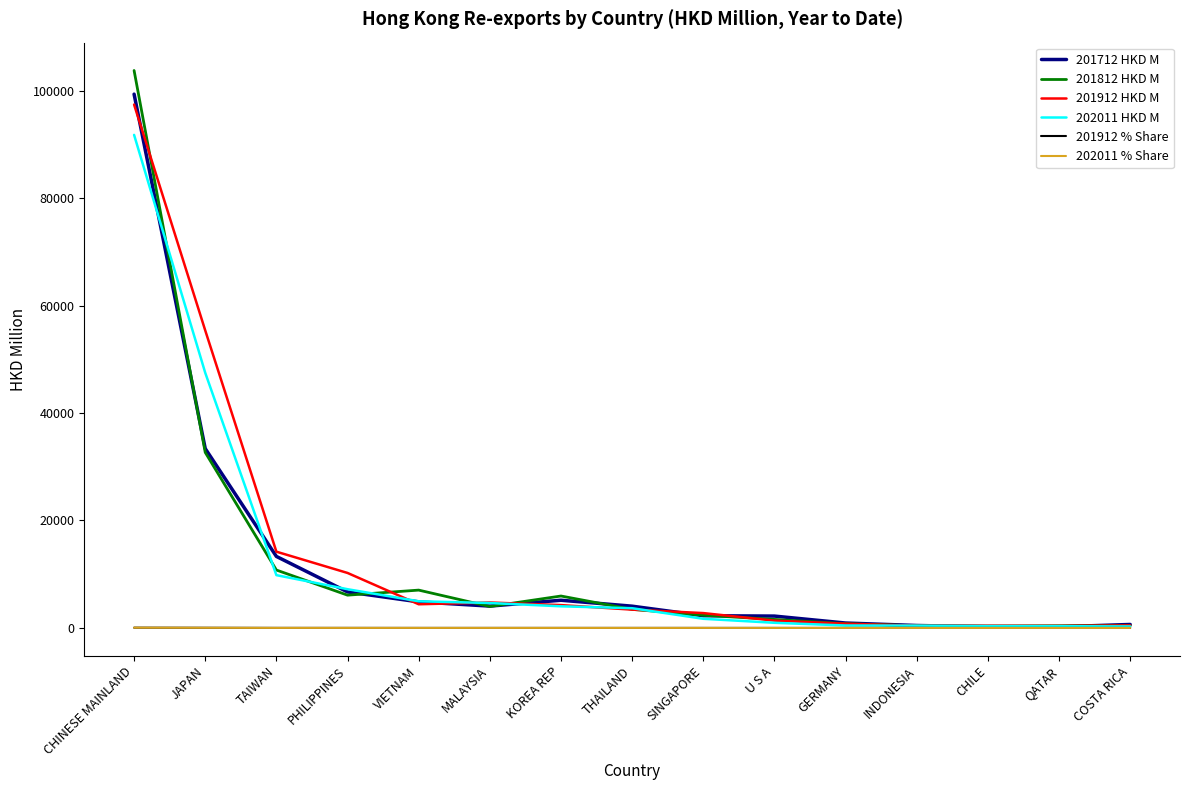

What value does the 201812 HKD M series have at QATAR?

399.4